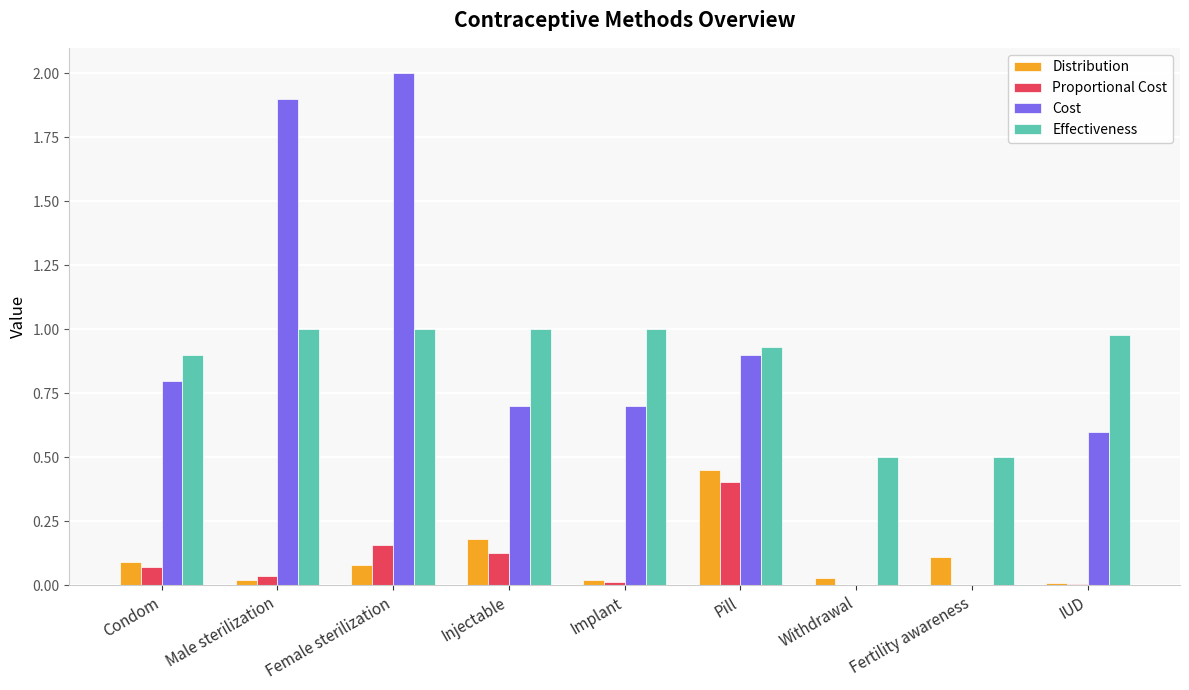

What is the spread (max minus min) of values at Condom?

0.8